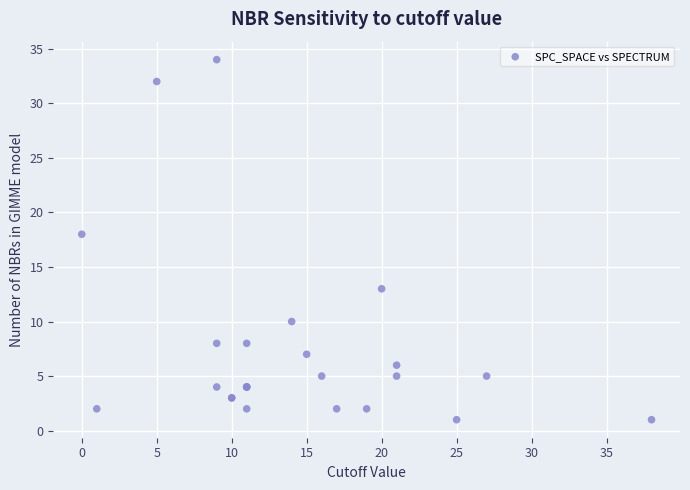

What Y value in the scatter plot is closest to 17?

18